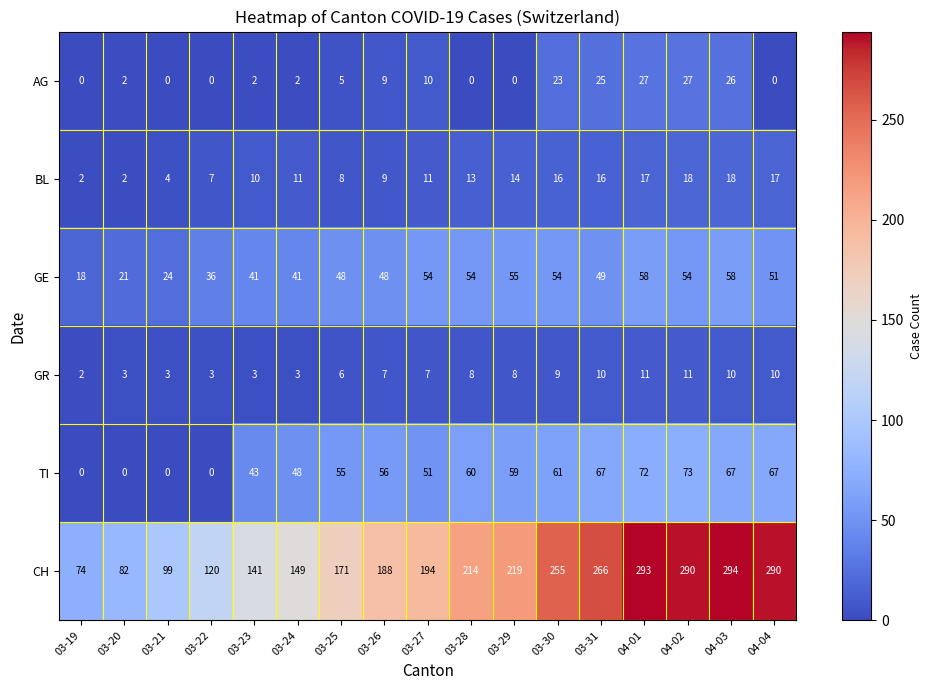

Which series has the widest spread of values?

CH